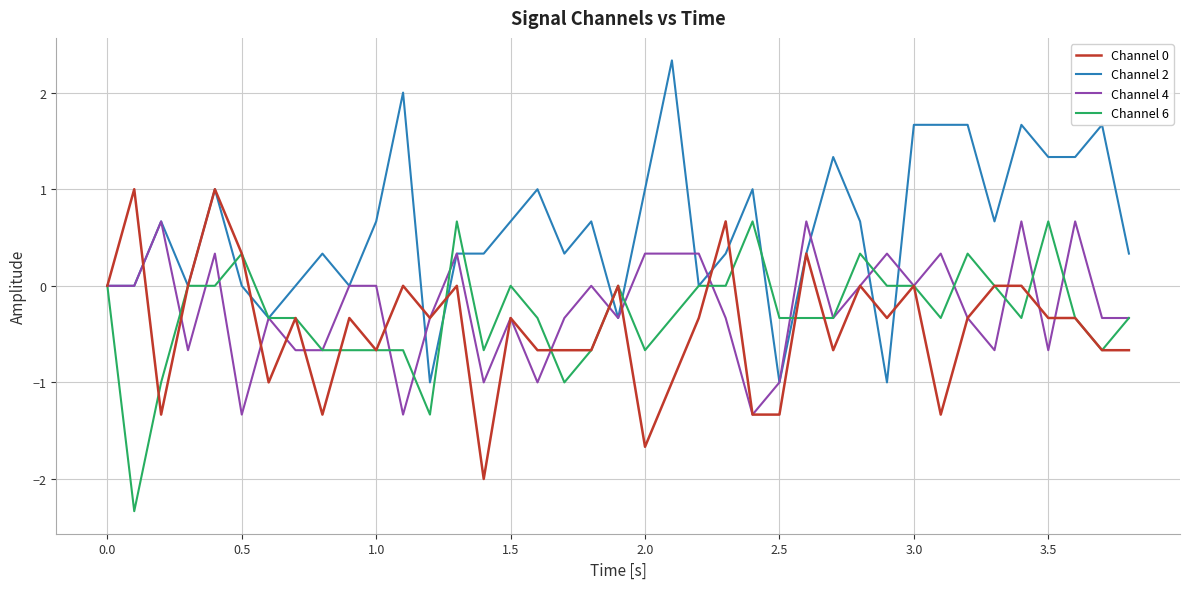

What is the greatest value displayed?

2.3